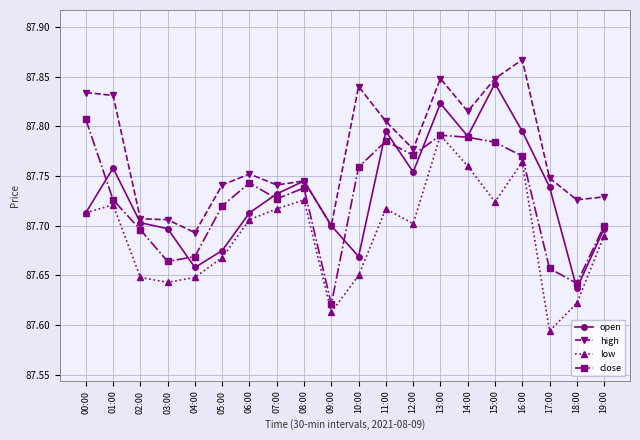

What are all the series names shown in the legend?

open, high, low, close